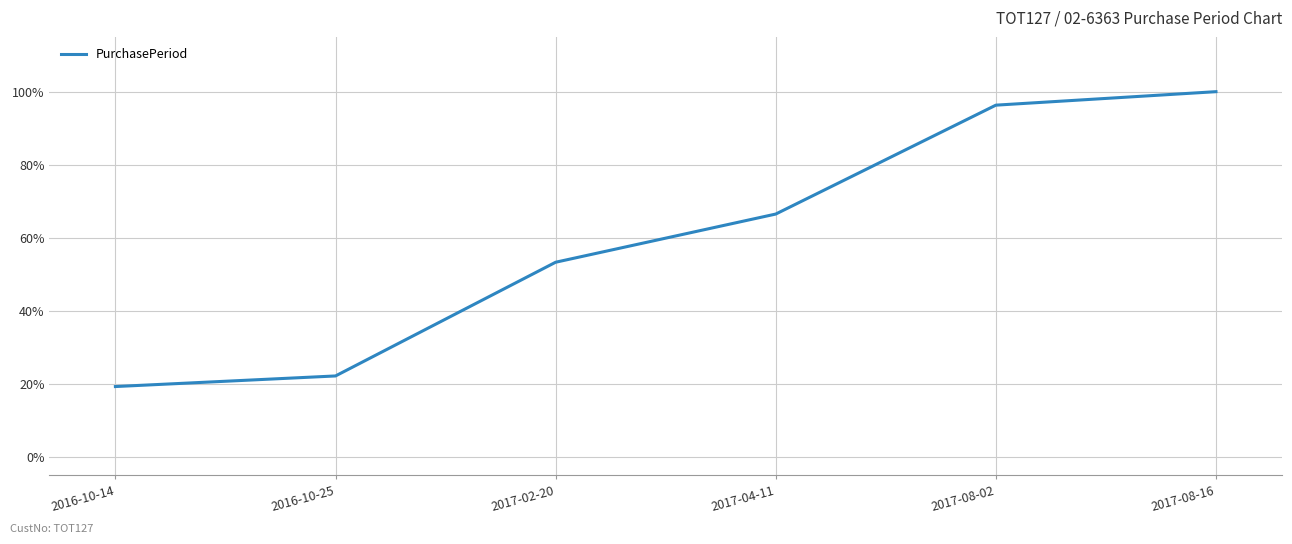

What is the sum of all values?

357.5